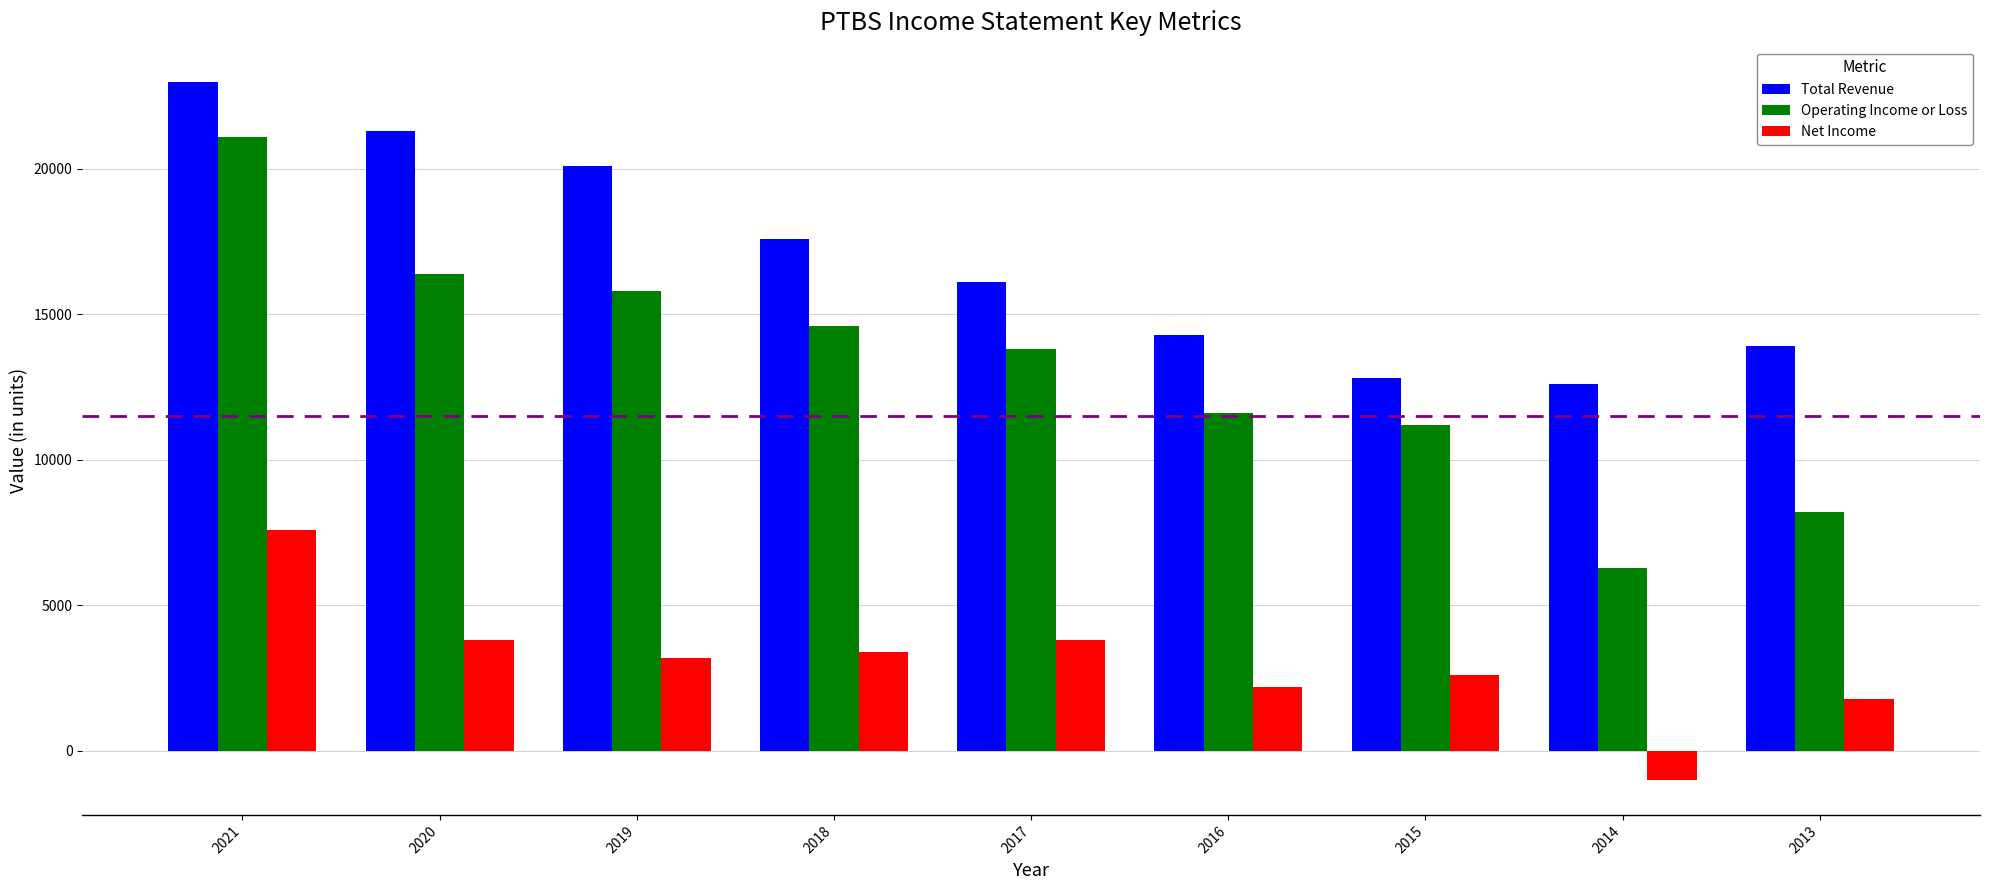

What is the spread (max minus min) of values at 2018?

14200